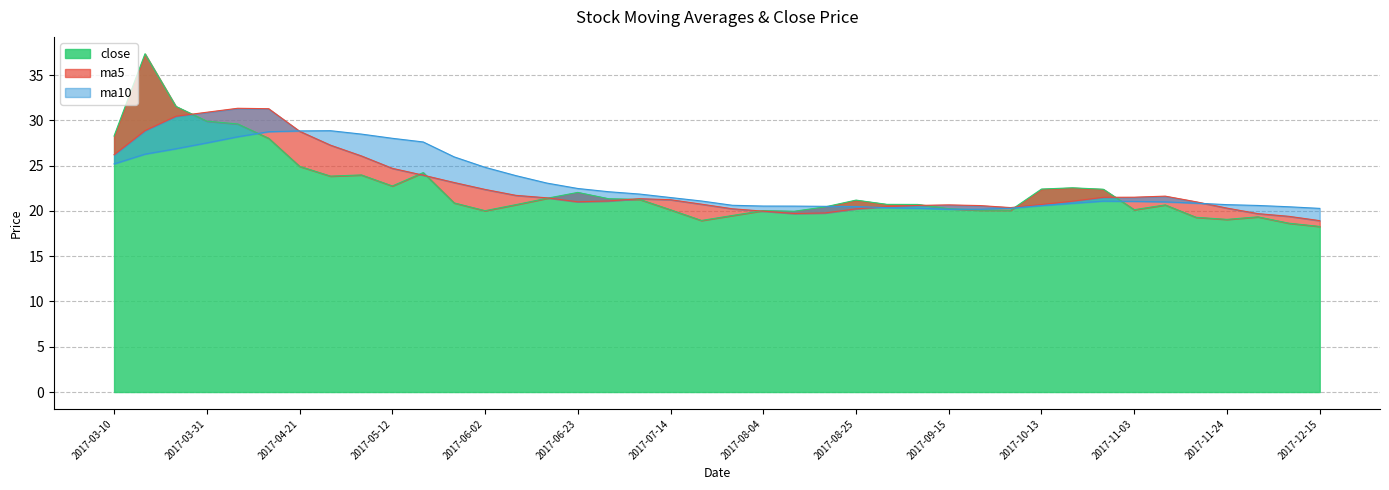

What is the minimum value for close?

18.3